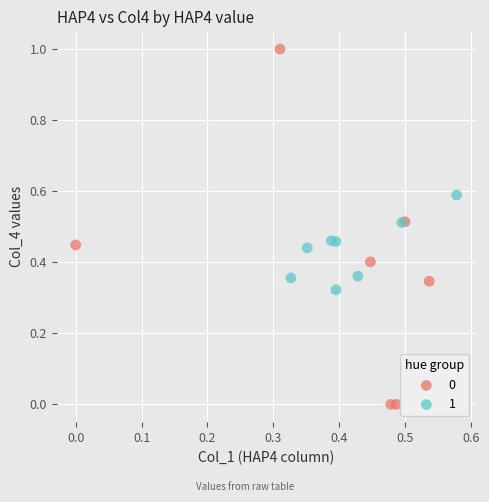

Which series reaches the maximum Y coordinate?

0